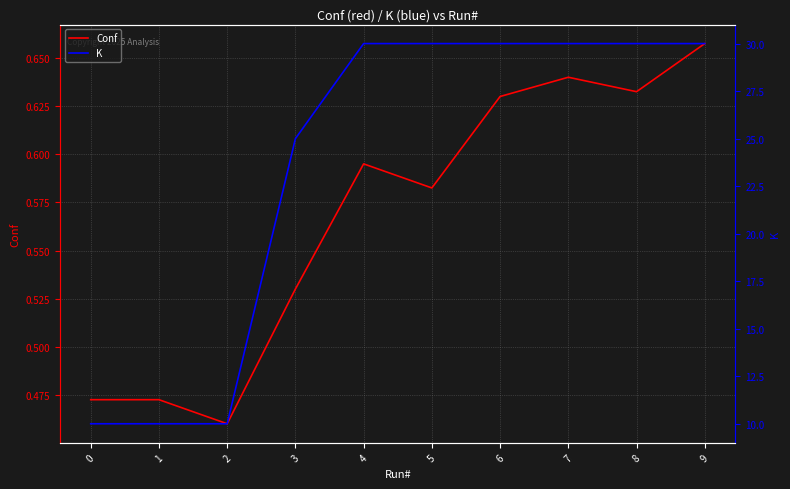

What is the sum of all K values?

235.0